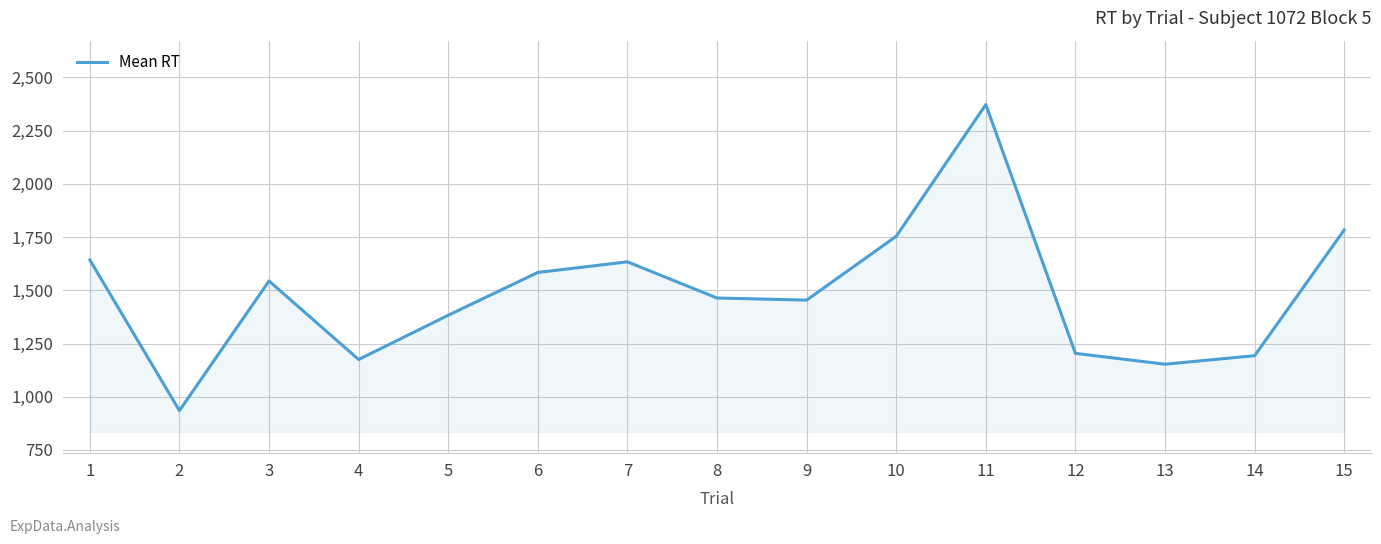

Reading left to right, list all the values displayed in this chart.

1=1643	2=935	3=1544	4=1175	5=1383	6=1584	7=1634	8=1464	9=1454	10=1754	11=2373	12=1204	13=1153	14=1193	15=1784